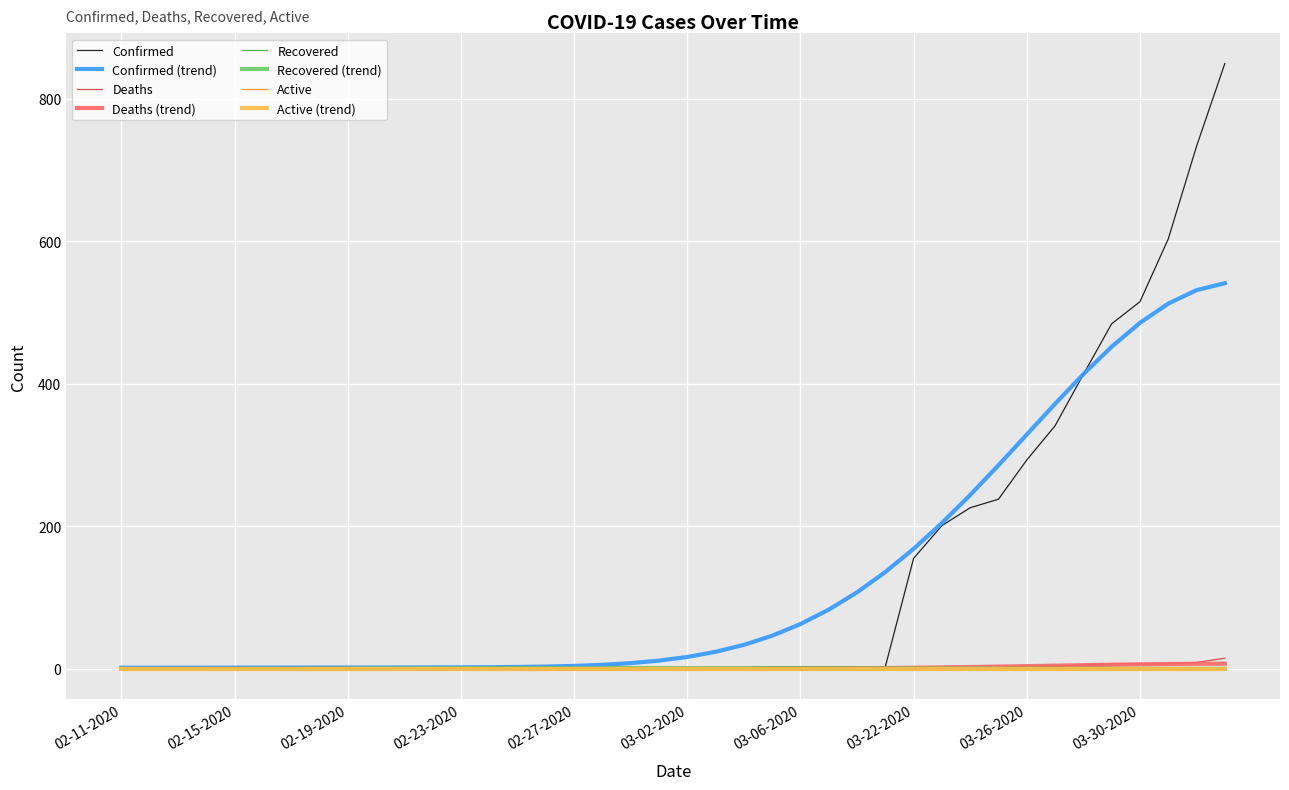

At which category is the sum across all series the highest?

04-02-2020